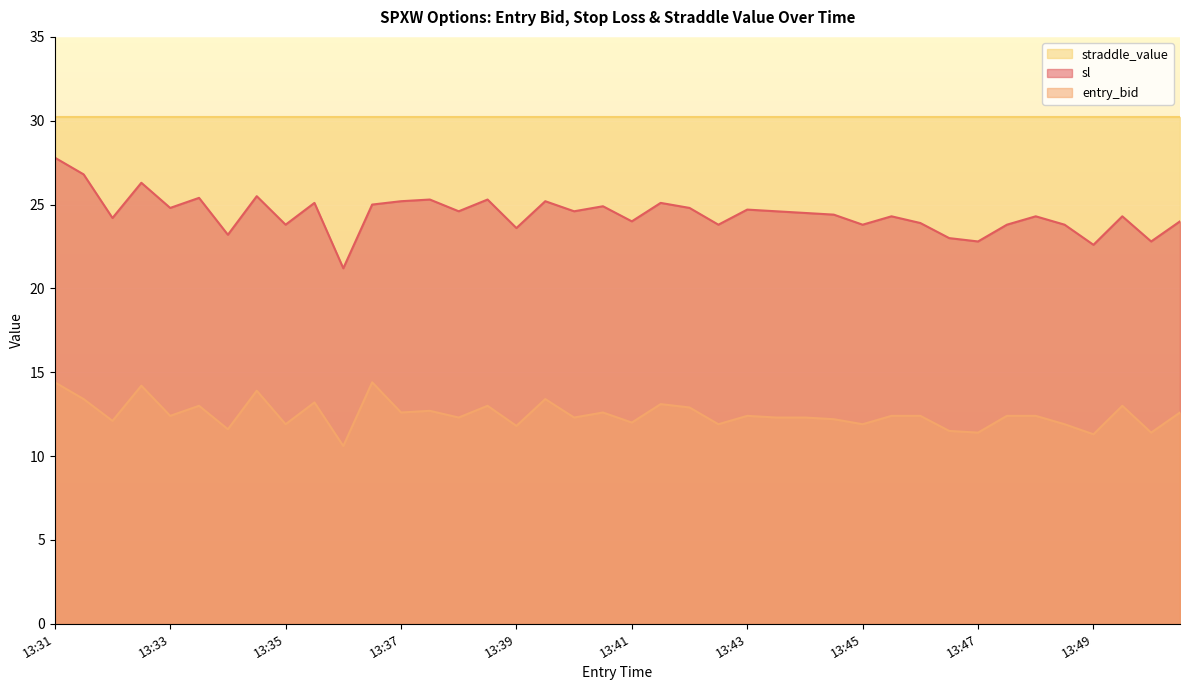

The entry_bid series shows 6.8 at 13:44. True or false?

False